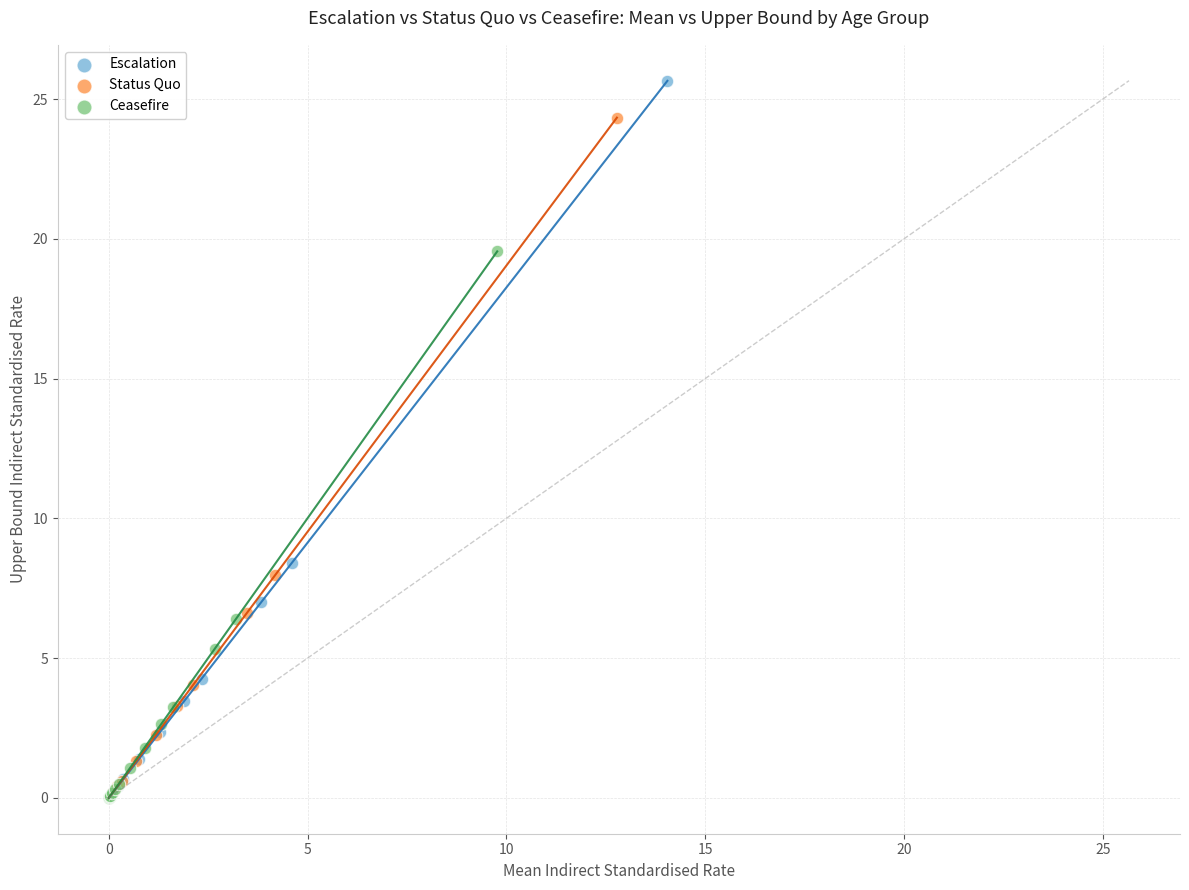

Which series contains the highest Y value?

Escalation